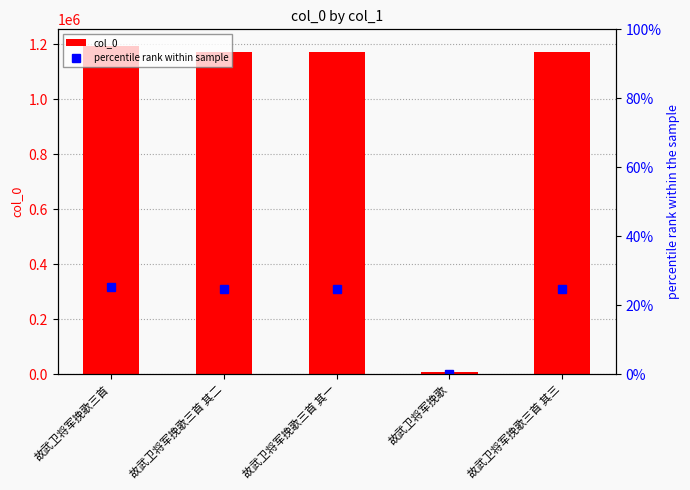

What value does the percentile rank within sample series have at 故武卫将军挽歌三首 其三?

24.8